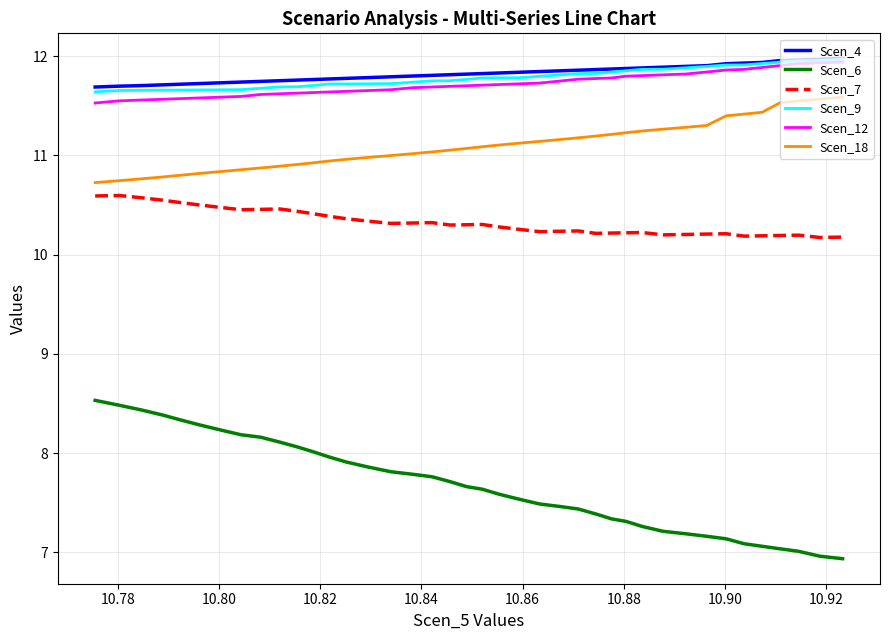

True or false: Scen_18 and Scen_4 intersect in this chart.

False